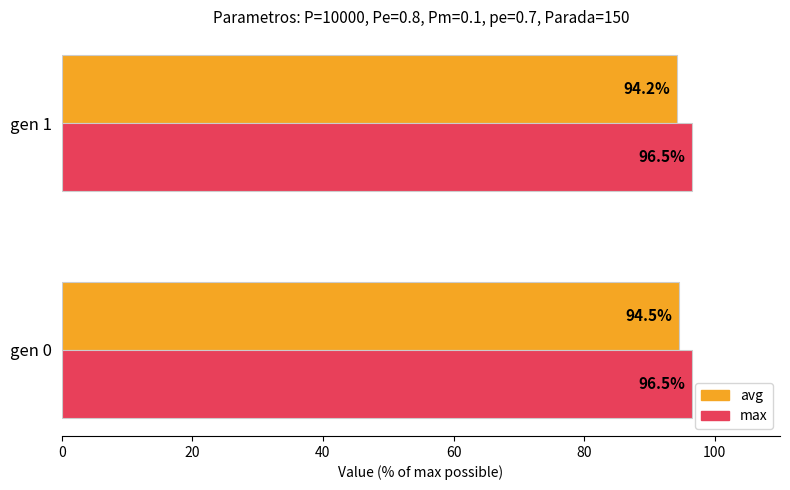

Is the value of max at gen 1 greater than the value of avg at gen 0?

Yes